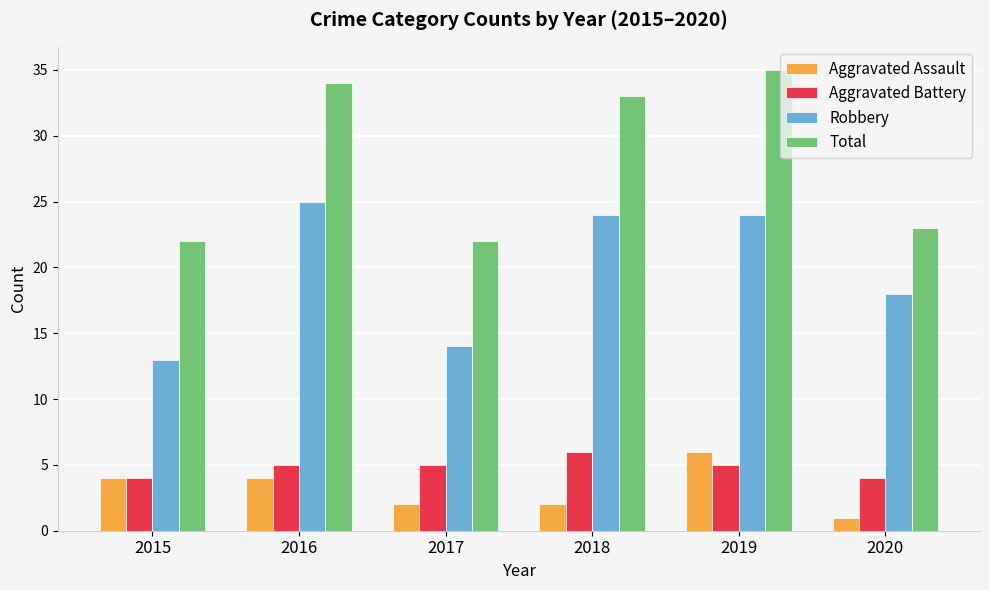

Which series changed the most between 2018 and 2020?

Total